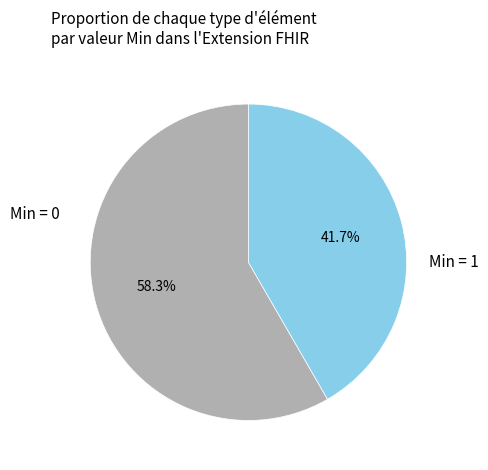

Is there any slice that represents more than half of the pie?

Yes